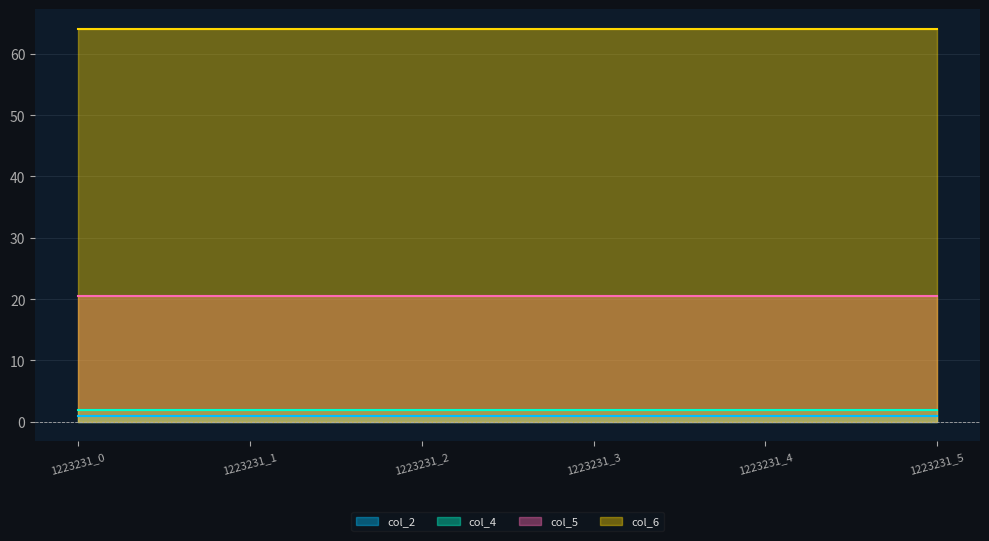

True or false: col_5 has more than 0 interior local peaks.

False